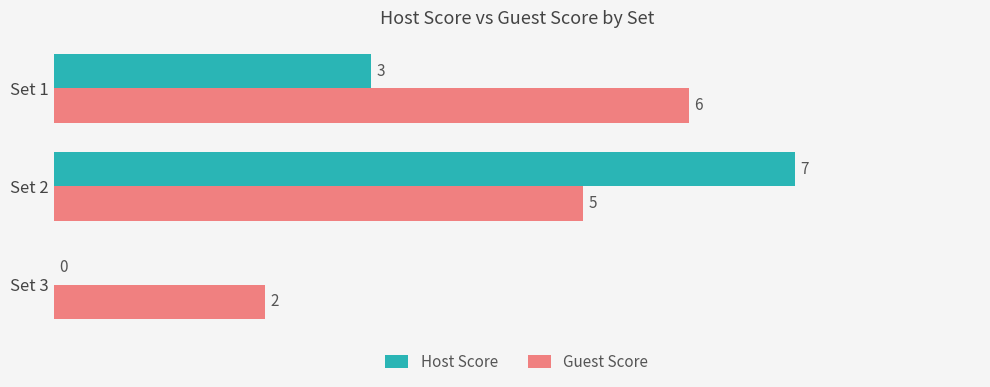

What is the approximate value of Guest Score at Set 1?

6